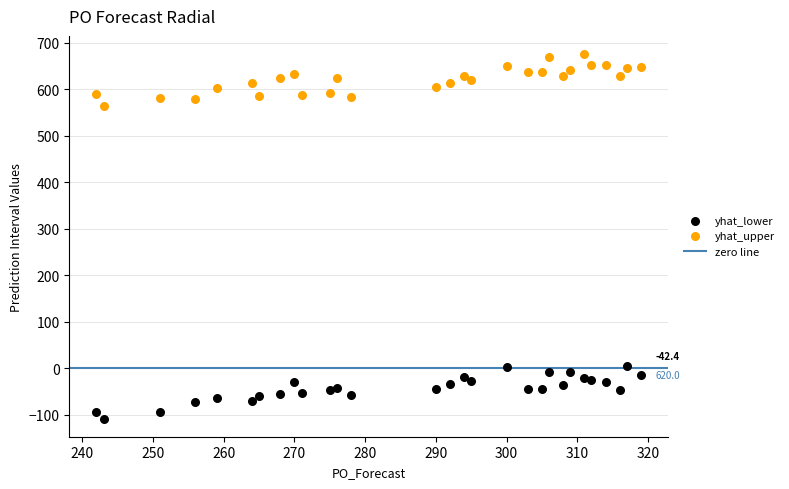

Which series contains the lowest Y value?

yhat_lower